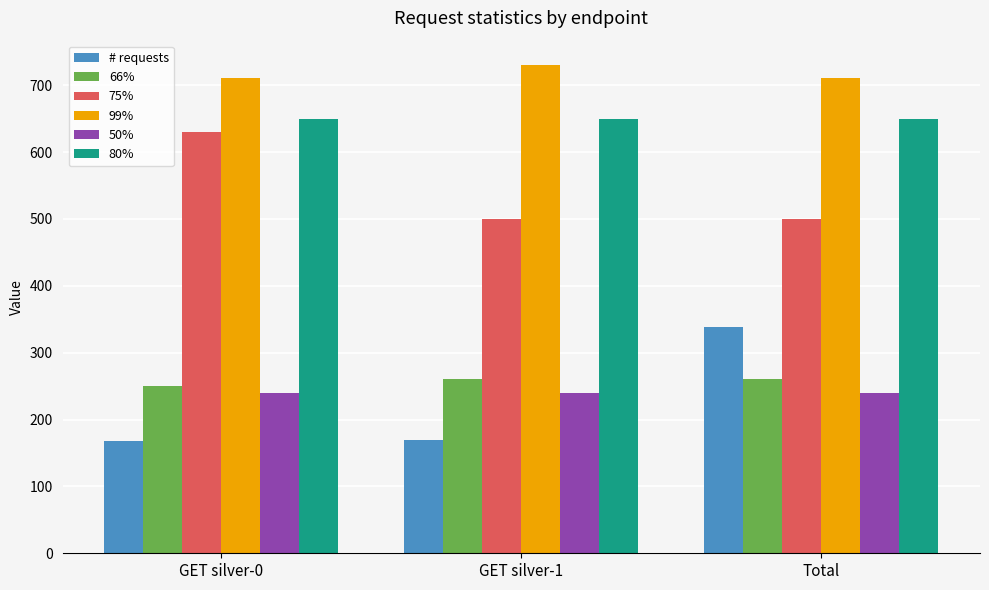

How many bars are there in total?

18